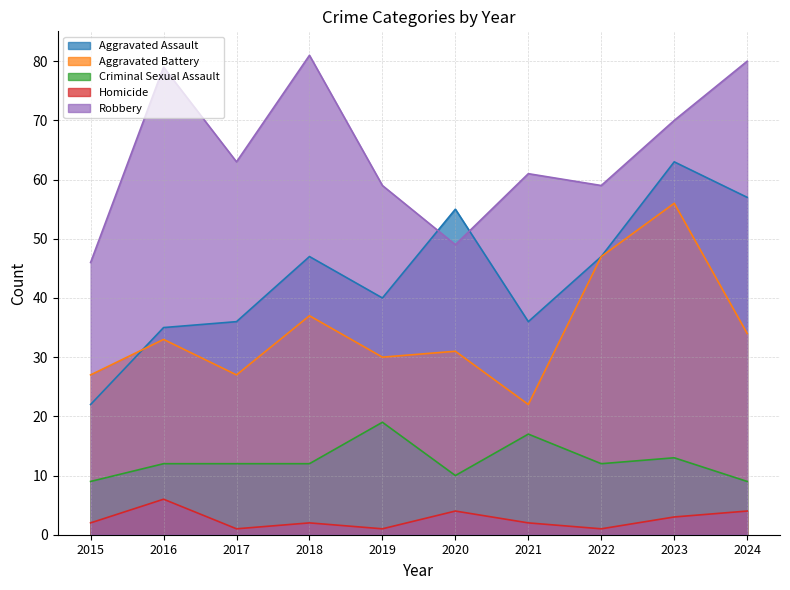

True or false: Homicide has more than 0 points higher than both neighbors.

True